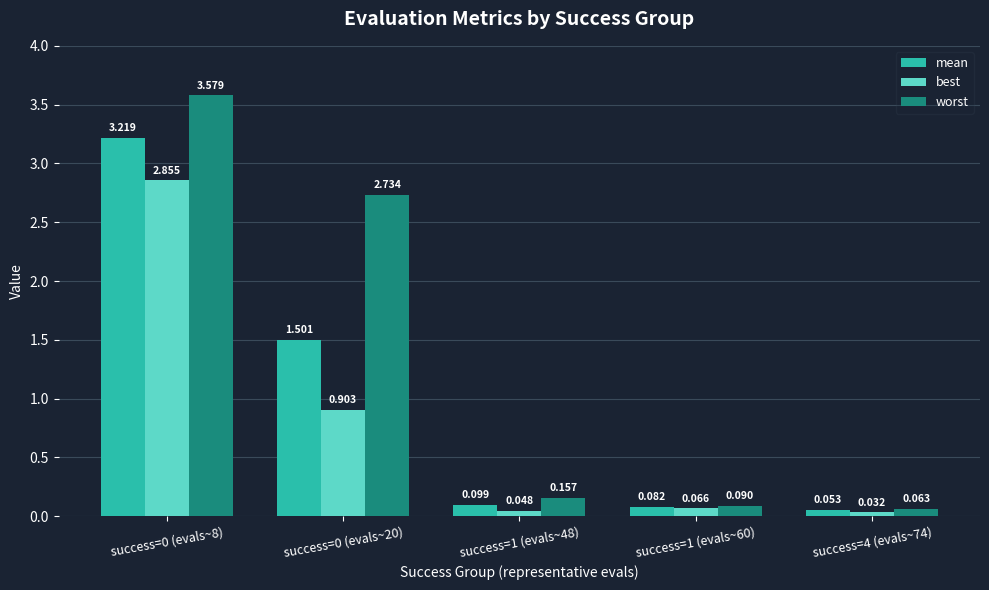

What is the label of the 3rd bar from the right?

success=1 (evals~48)